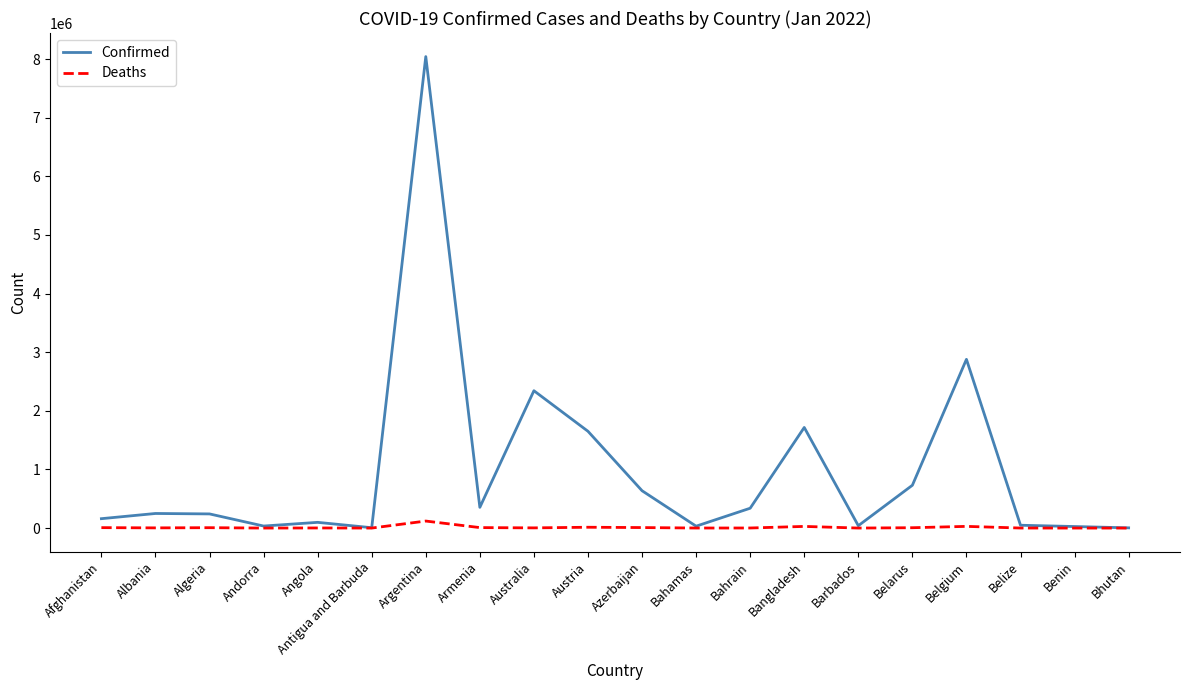

What is the greatest value displayed?

8041520